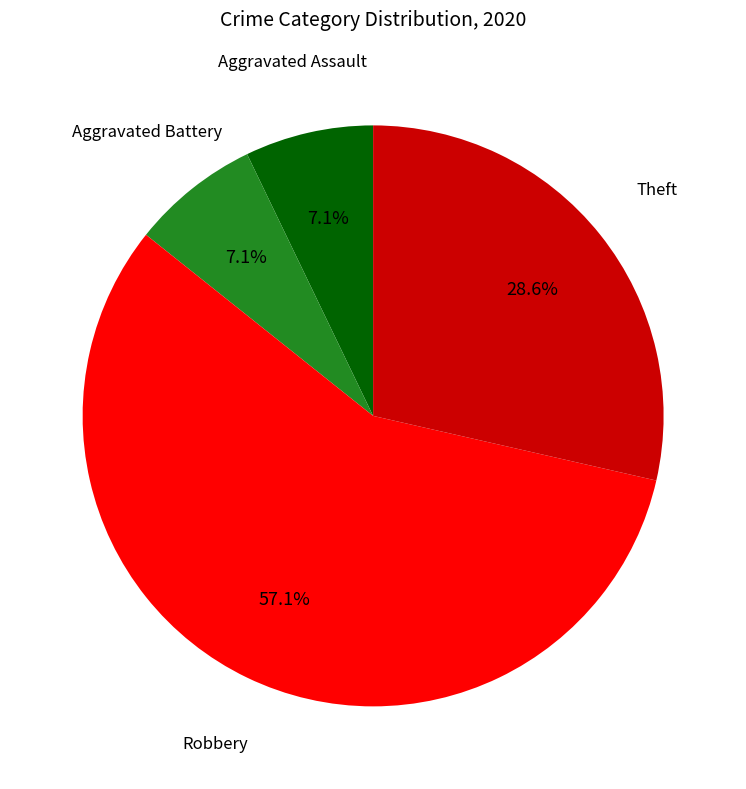

True or false: Aggravated Assault accounts for 7% of the total.

True